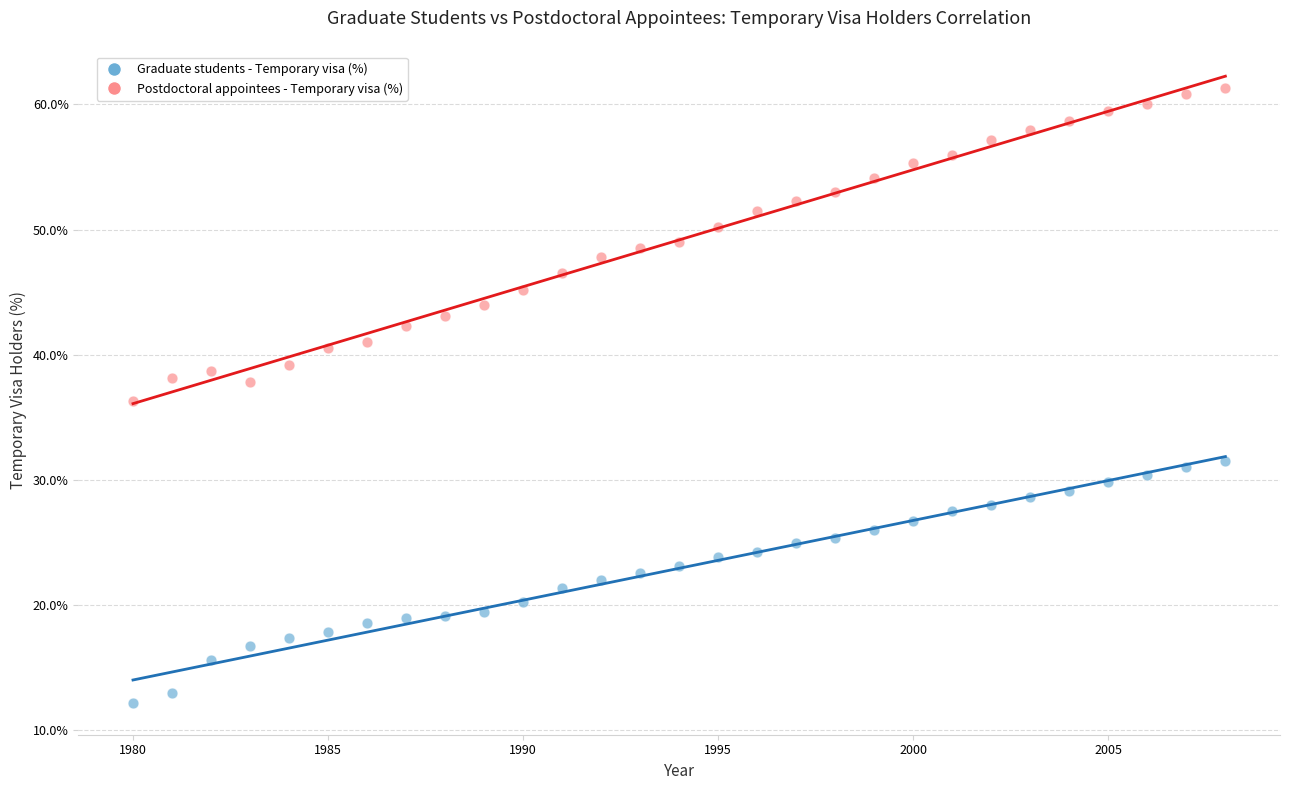

Across all data points, what is the range of Y values (max minus min)?

49.2